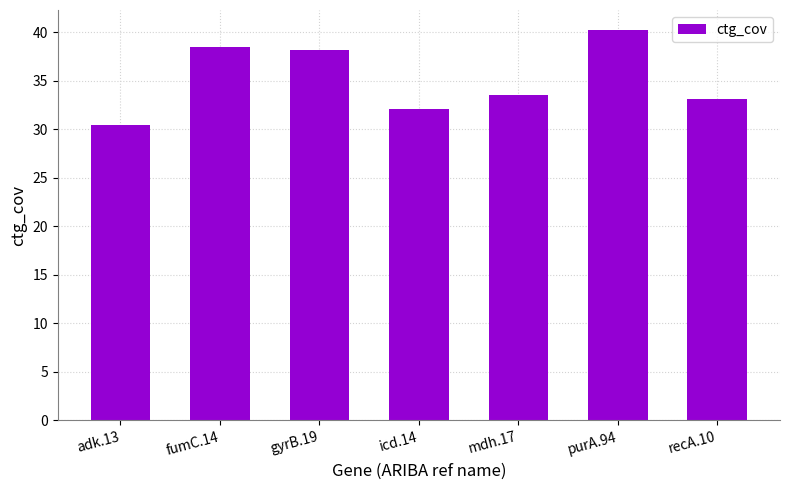

Where does the data first go above 33?

fumC.14